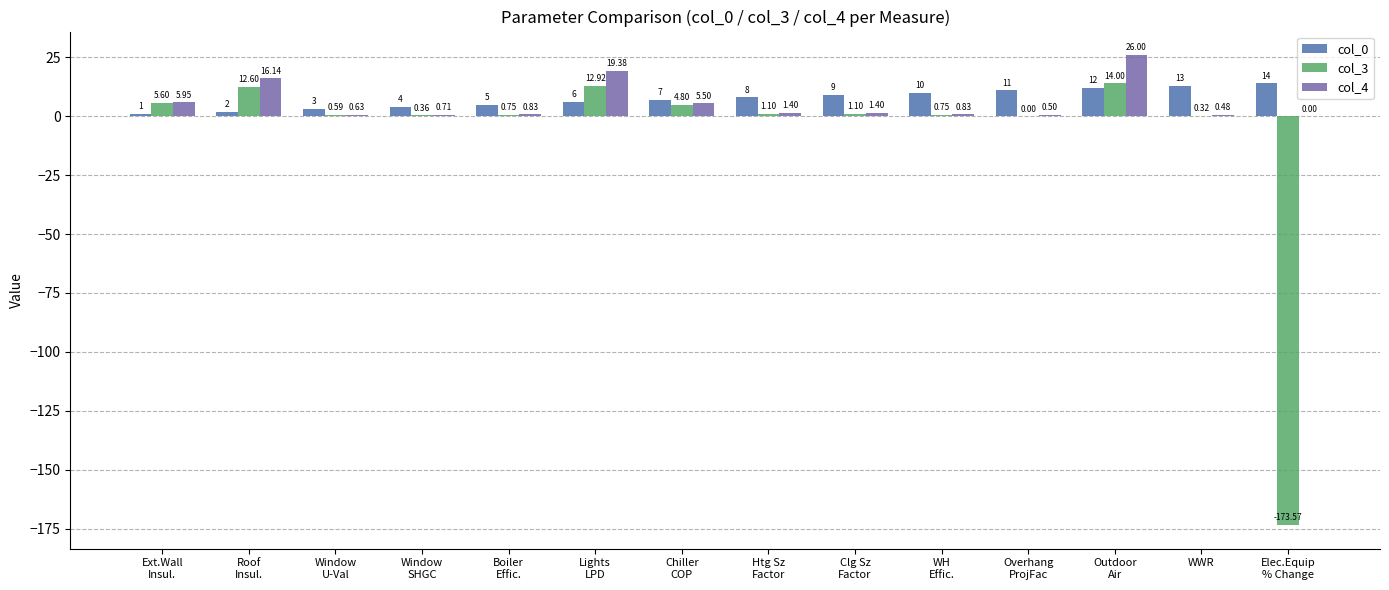

Which series has the largest total across all categories?

col_0